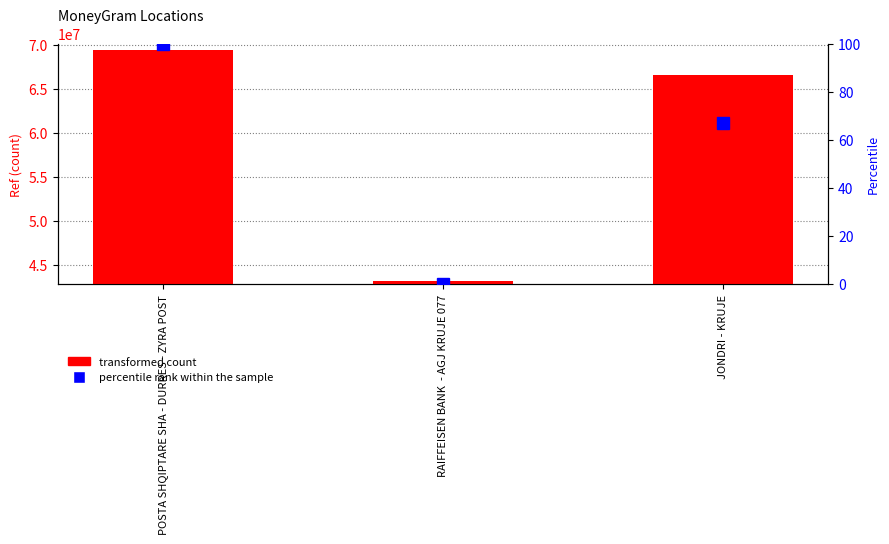

Rank the series by their maximum value, from highest to lowest.

transformed count, percentile rank within the sample